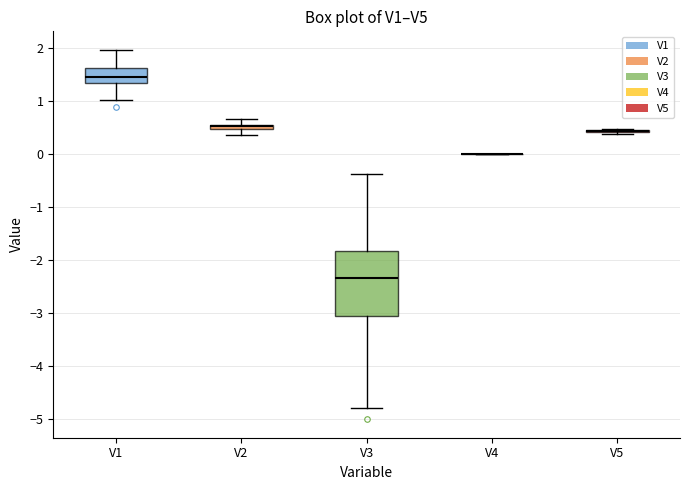

Comparing the boxes themselves (not the whiskers), which one is the tallest?

V3